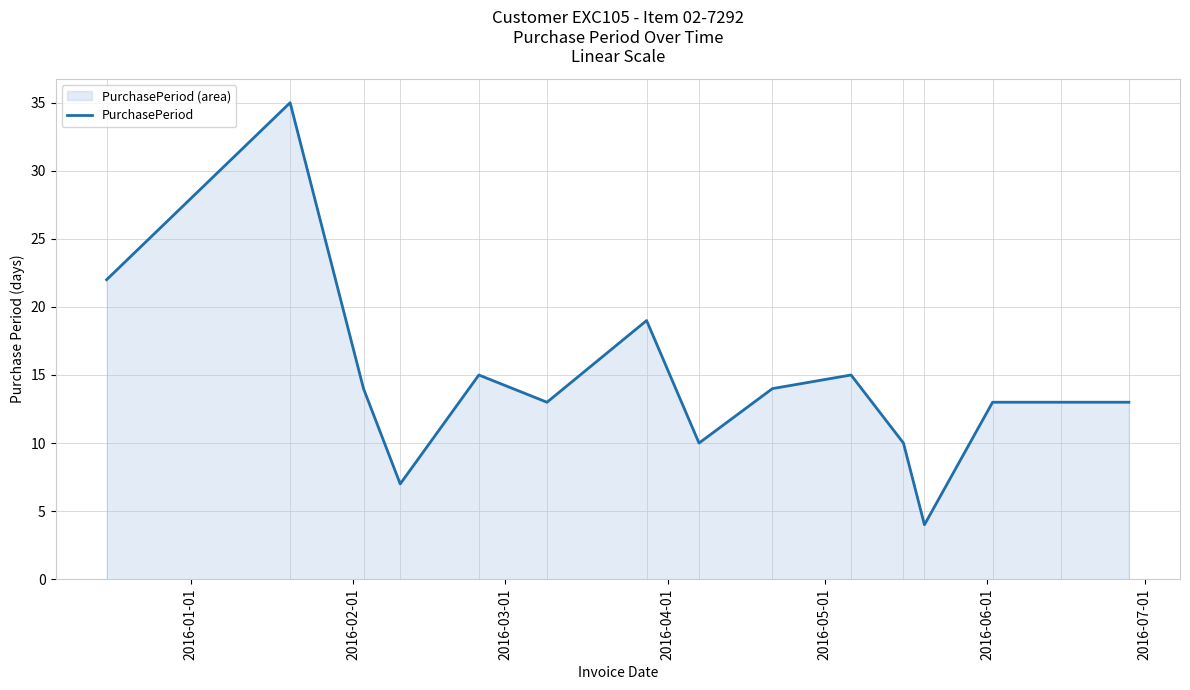

What is the minimum value shown in the chart?

4